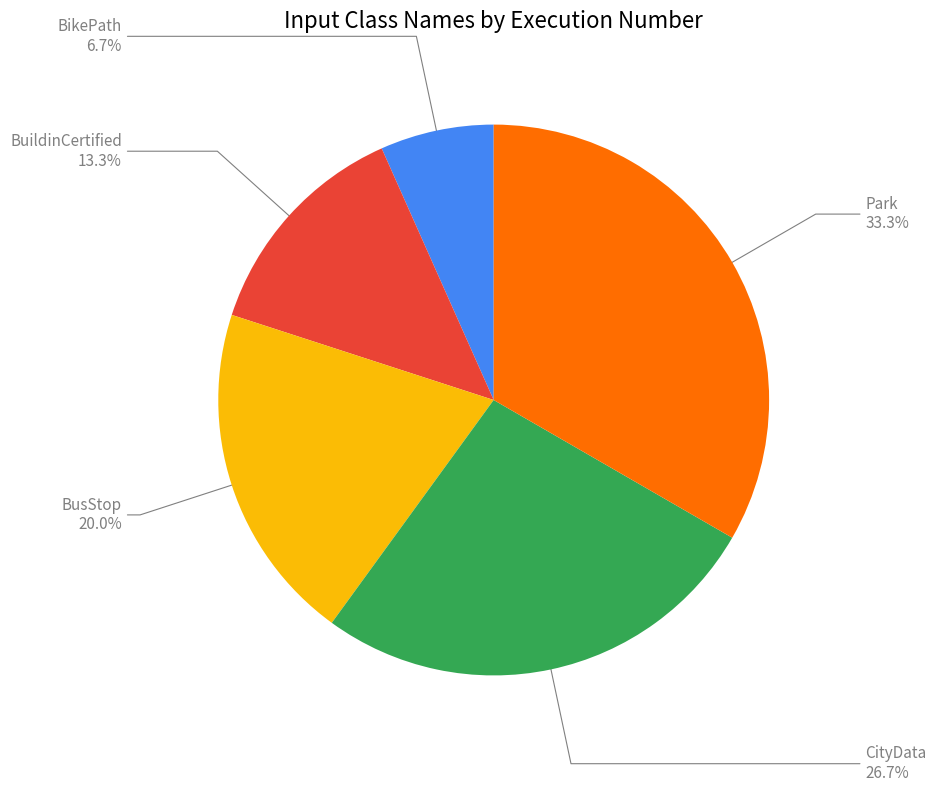

Count the number of slices in the pie.

5